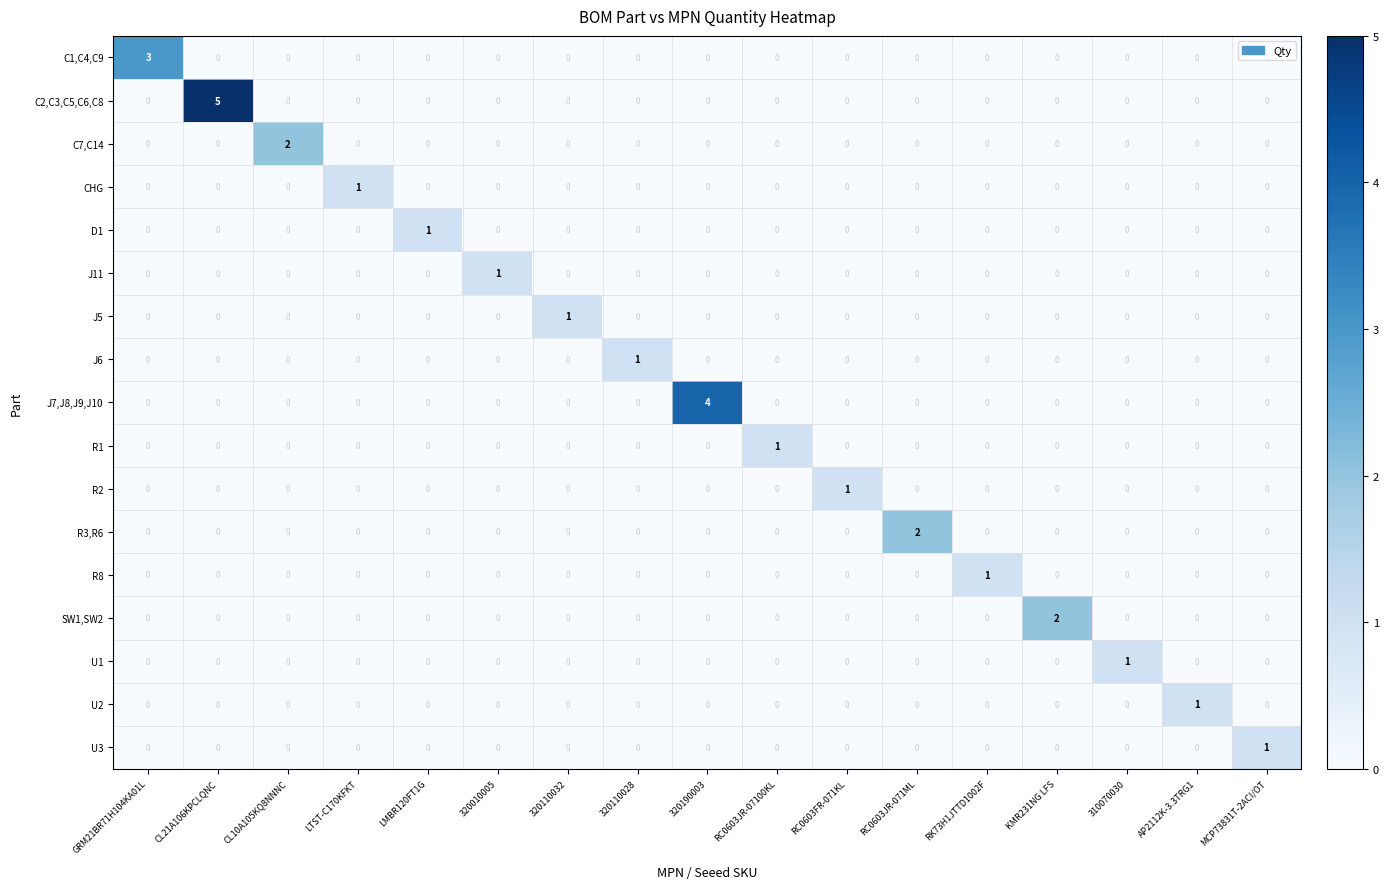

Which category has the highest value across all series?

CL21A106KPCLQNC